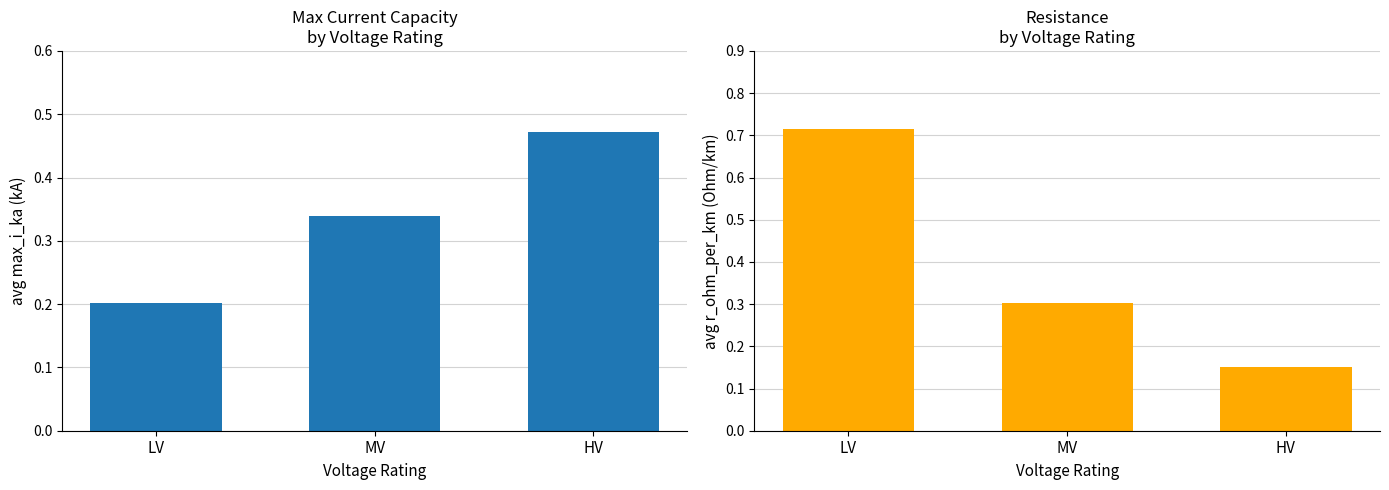

At which category does the chart reach its peak across all series?

LV